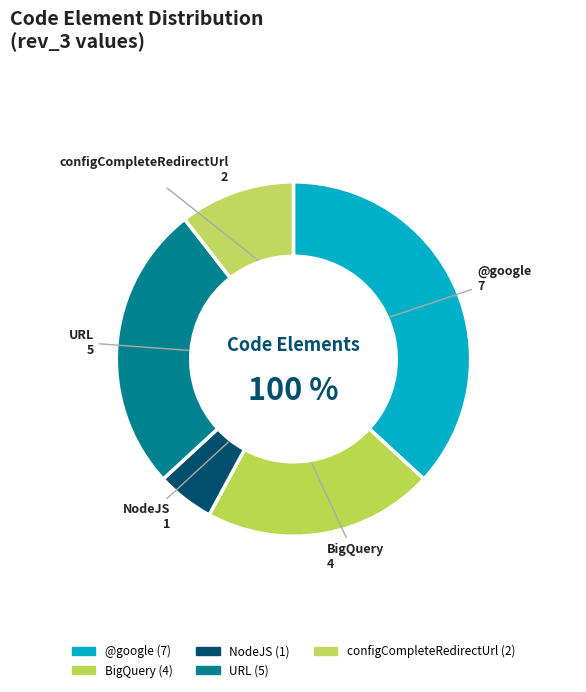

How many segments does this pie chart have?

5